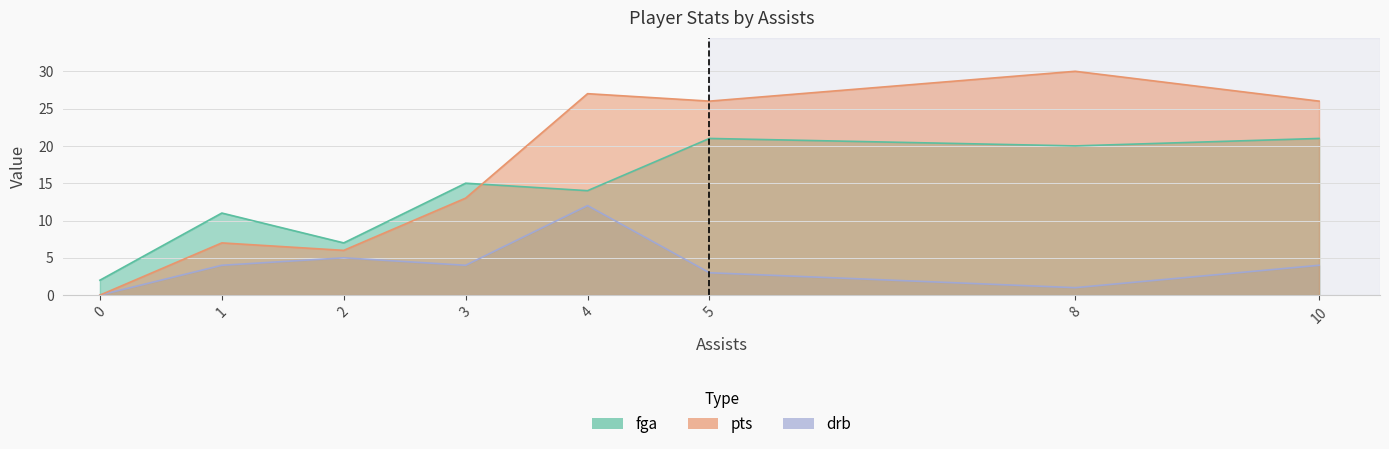

The fga series shows 21 at 10. True or false?

True